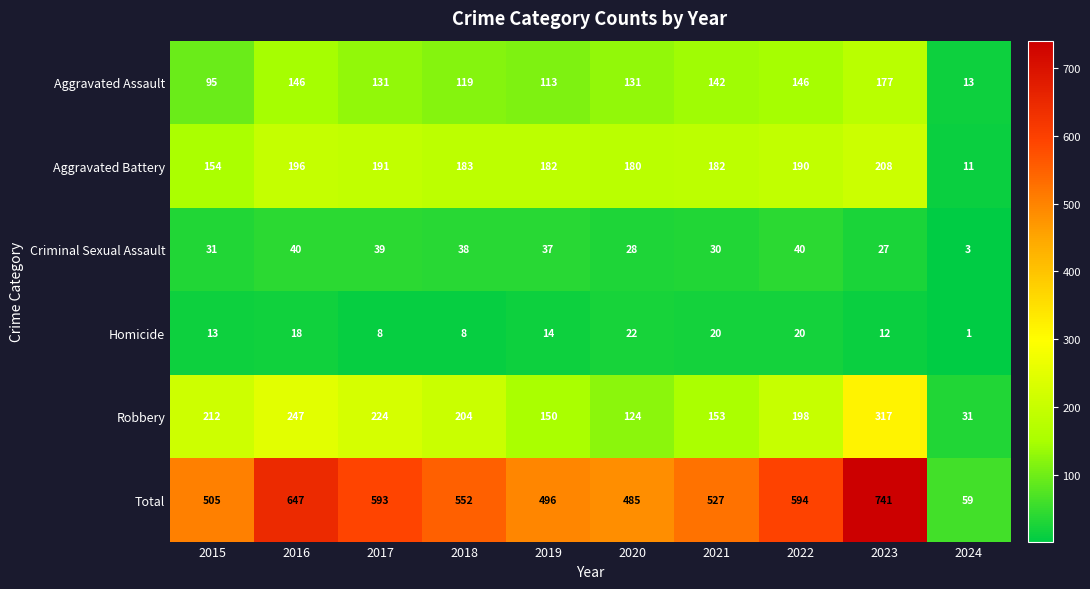

Rank the series by their maximum value, from highest to lowest.

Total, Robbery, Aggravated Battery, Aggravated Assault, Criminal Sexual Assault, Homicide